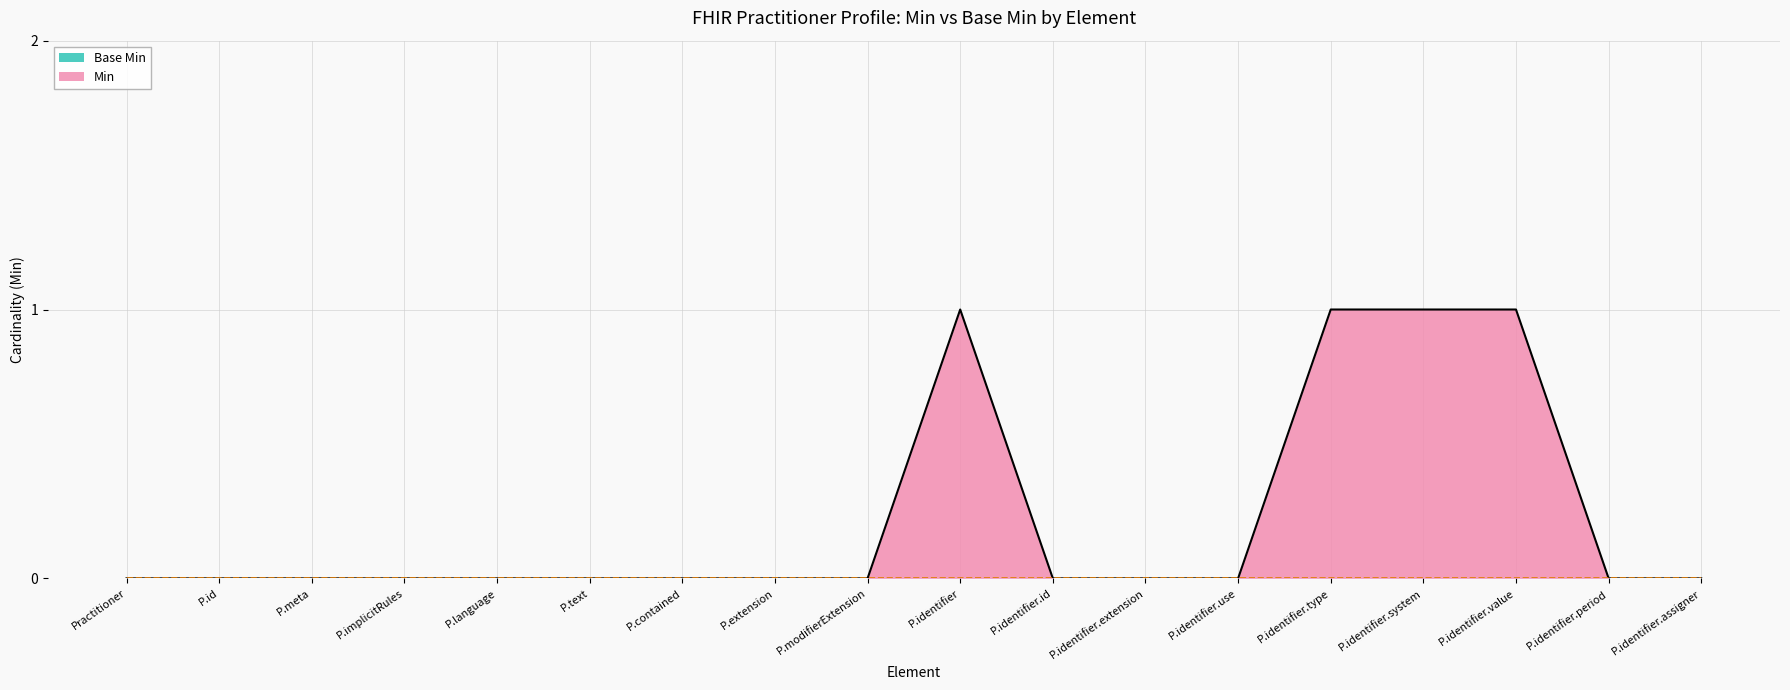

Is it true that Min equals 1 at P.identifier?

True